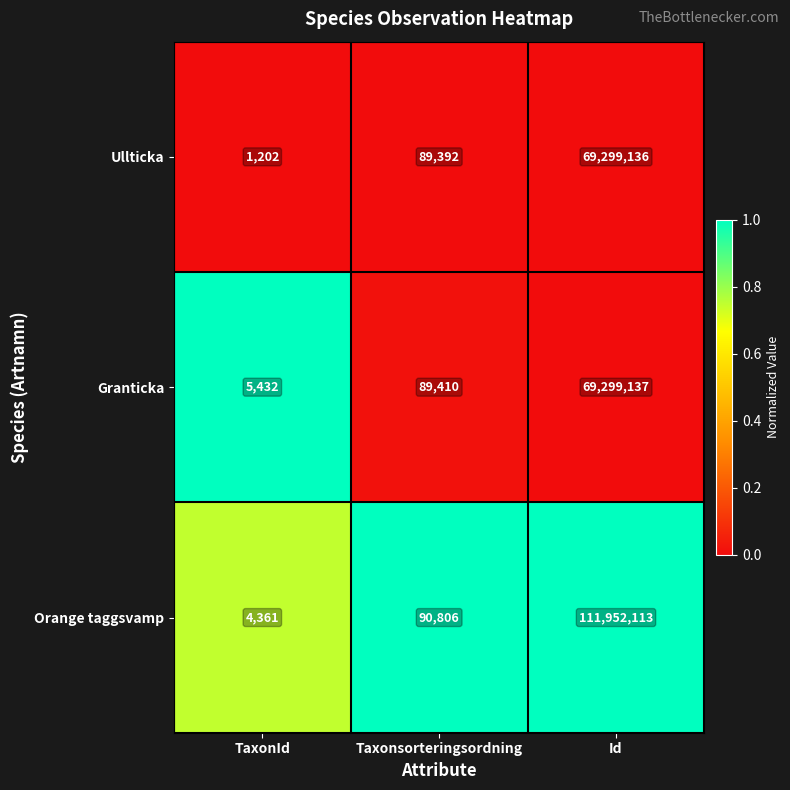

Reading left to right, what are all the values shown in this chart?

Ullticka: TaxonId=1202	Taxonsorteringsordning=89392	Id=69299136
Granticka: TaxonId=5432	Taxonsorteringsordning=89410	Id=69299137
Orange taggsvamp: TaxonId=4361	Taxonsorteringsordning=90806	Id=111952113